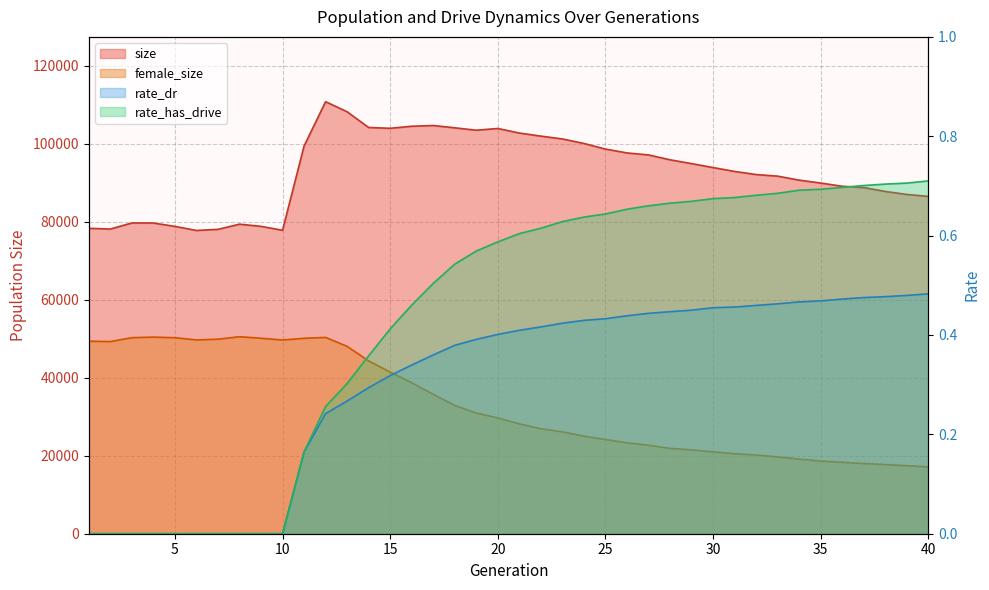

True or false: size and rate_has_drive cross at least once.

False